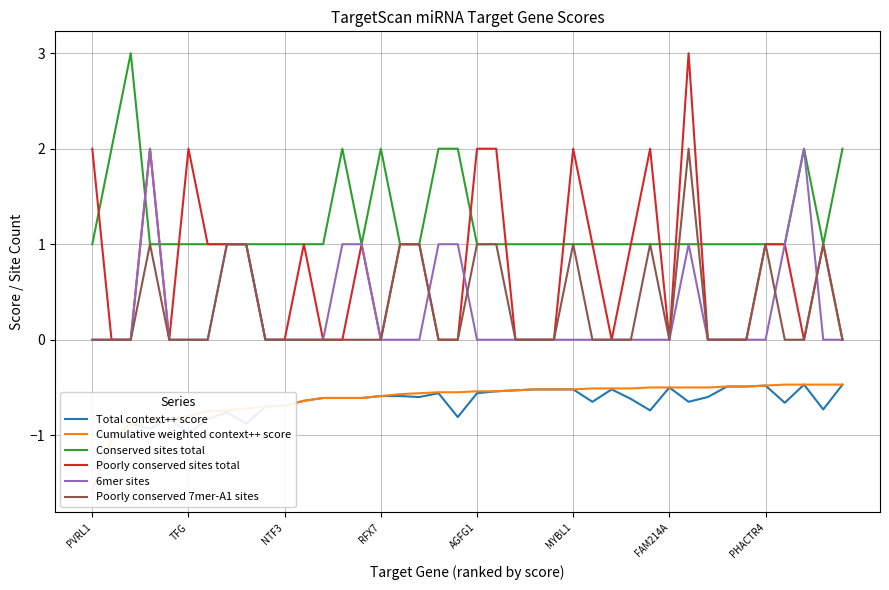

What is the maximum value for Poorly conserved sites total?

3